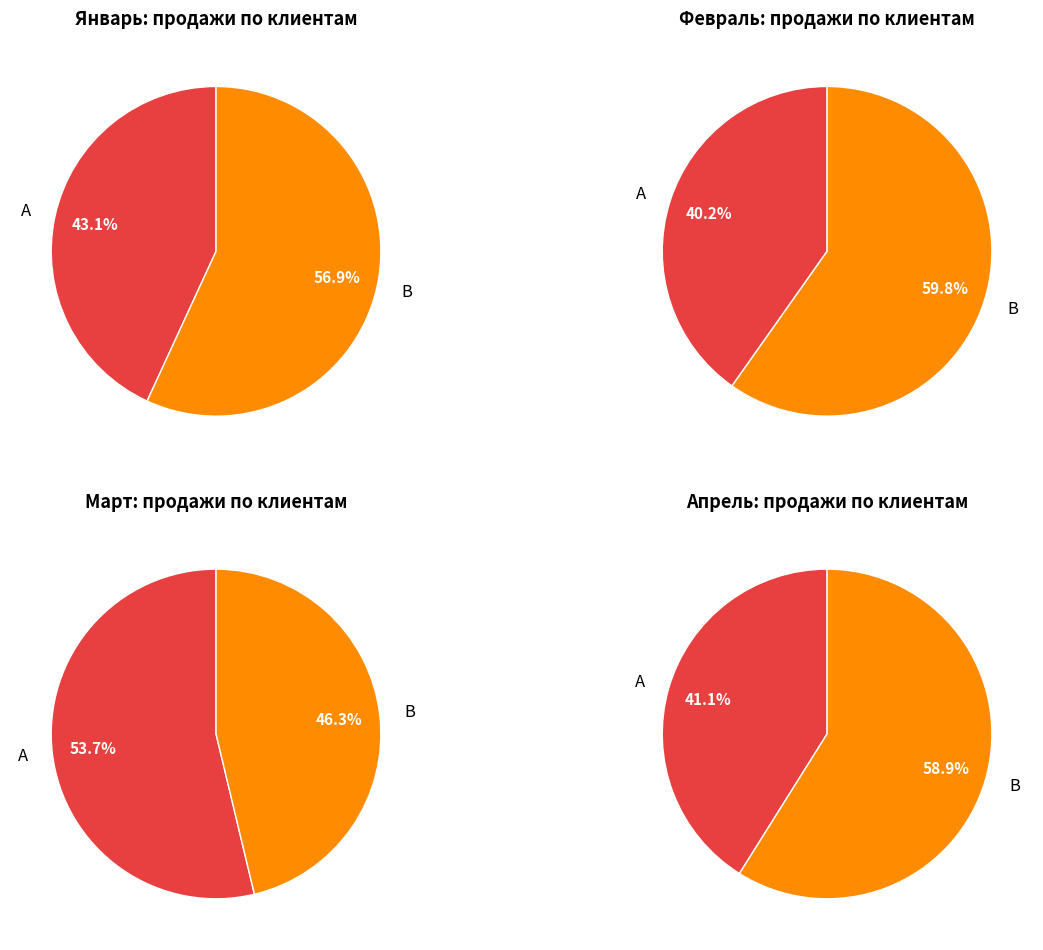

What portion of the pie excludes Апрель?

87.6%